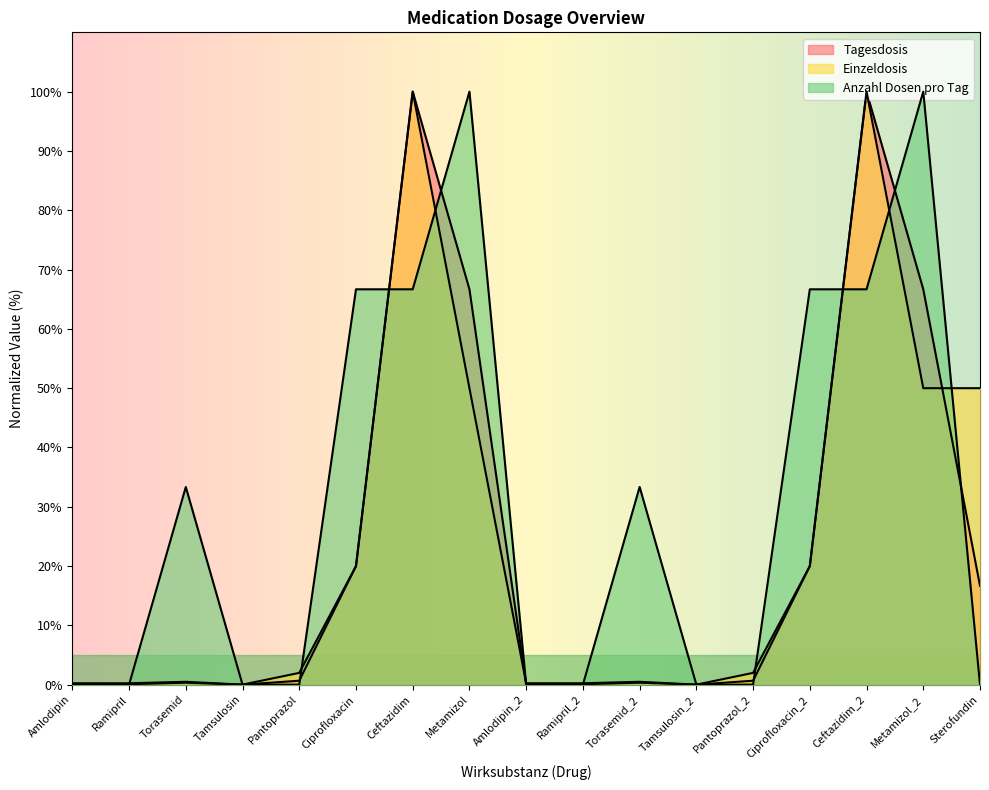

At how many categories does at least one series exceed 54?

6